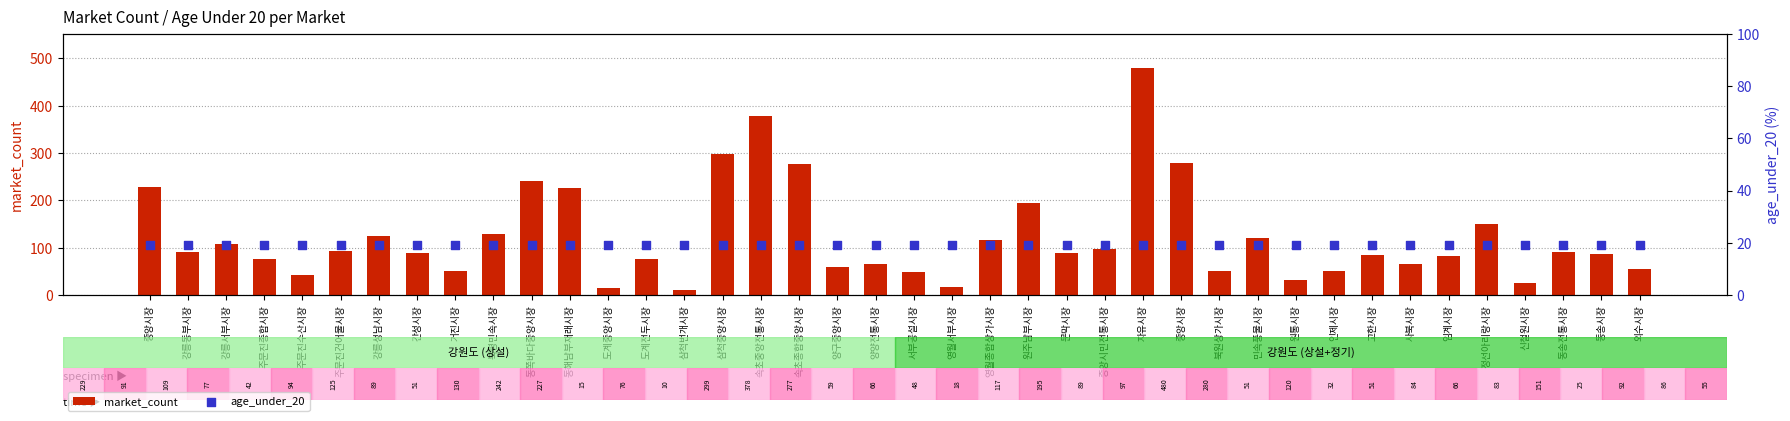

At which category is the sum across all series the highest?

자유시장